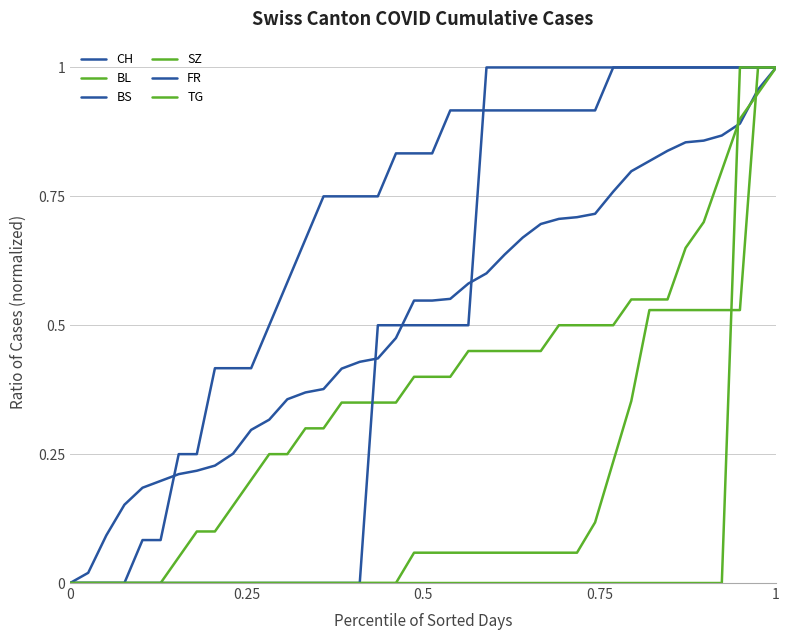

Does the chart have visible grid lines?

Yes